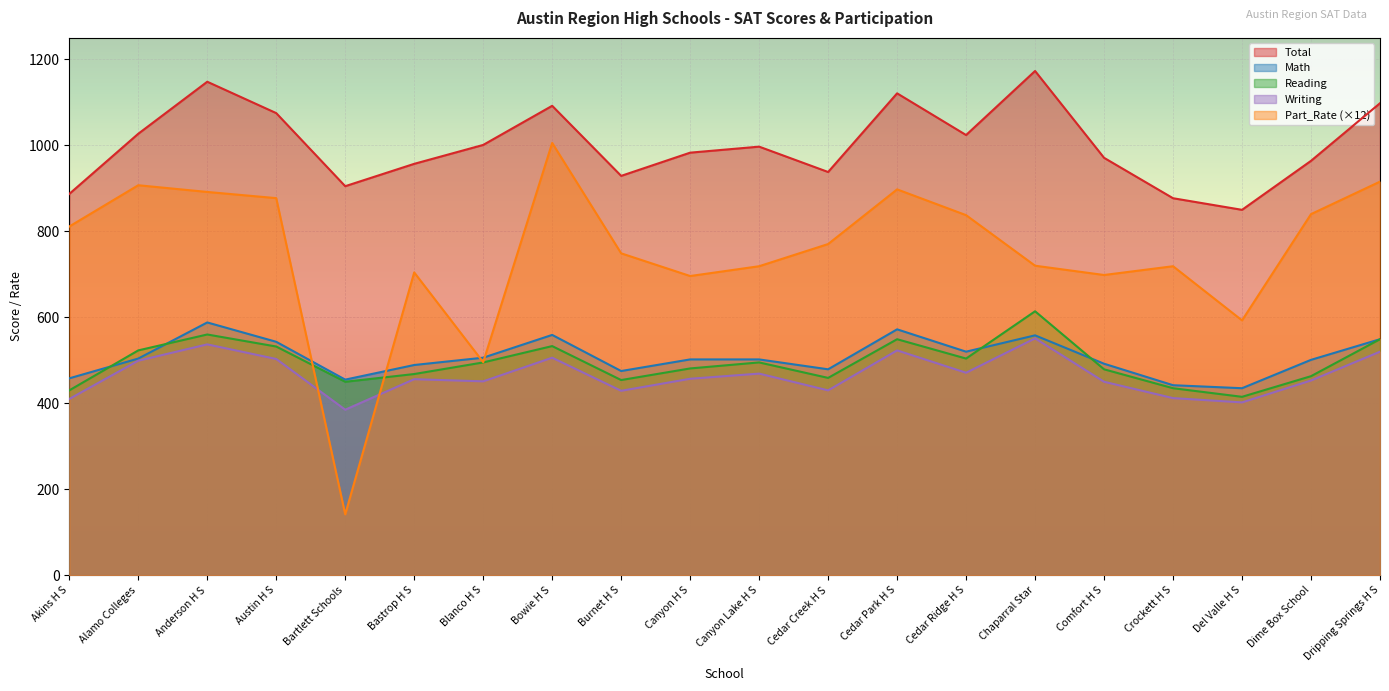

What is the label of the 6th point from the left?

Bastrop H S